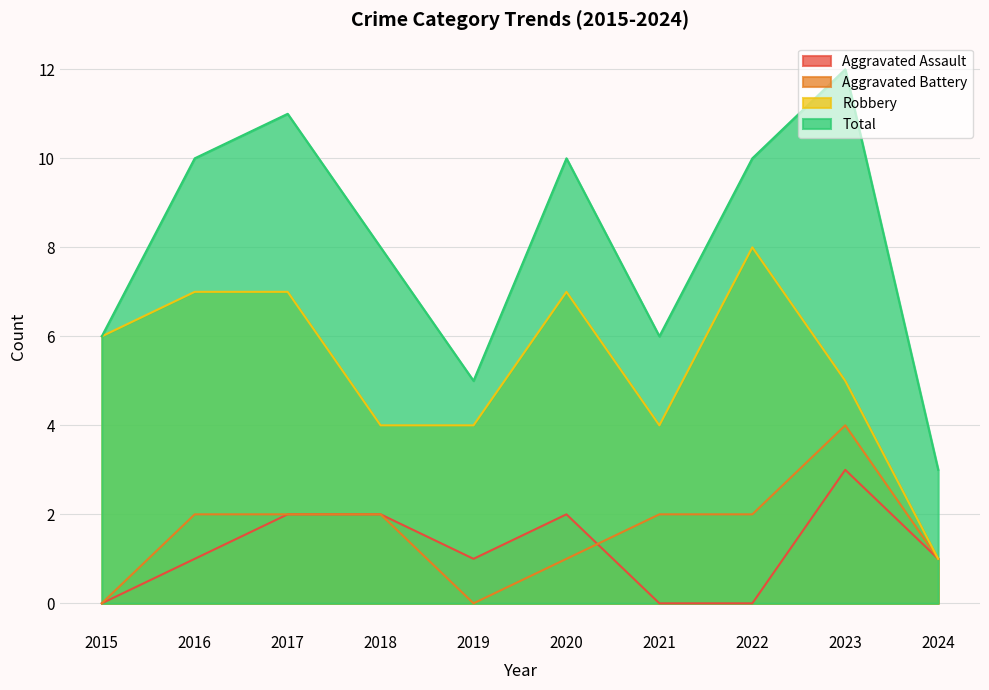

Reading left to right, transcribe all the data shown in this chart.

Aggravated Assault: 2015=0	2016=1	2017=2	2018=2	2019=1	2020=2	2021=0	2022=0	2023=3	2024=1
Aggravated Battery: 2015=0	2016=2	2017=2	2018=2	2019=0	2020=1	2021=2	2022=2	2023=4	2024=1
Robbery: 2015=6	2016=7	2017=7	2018=4	2019=4	2020=7	2021=4	2022=8	2023=5	2024=1
Total: 2015=6	2016=10	2017=11	2018=8	2019=5	2020=10	2021=6	2022=10	2023=12	2024=3